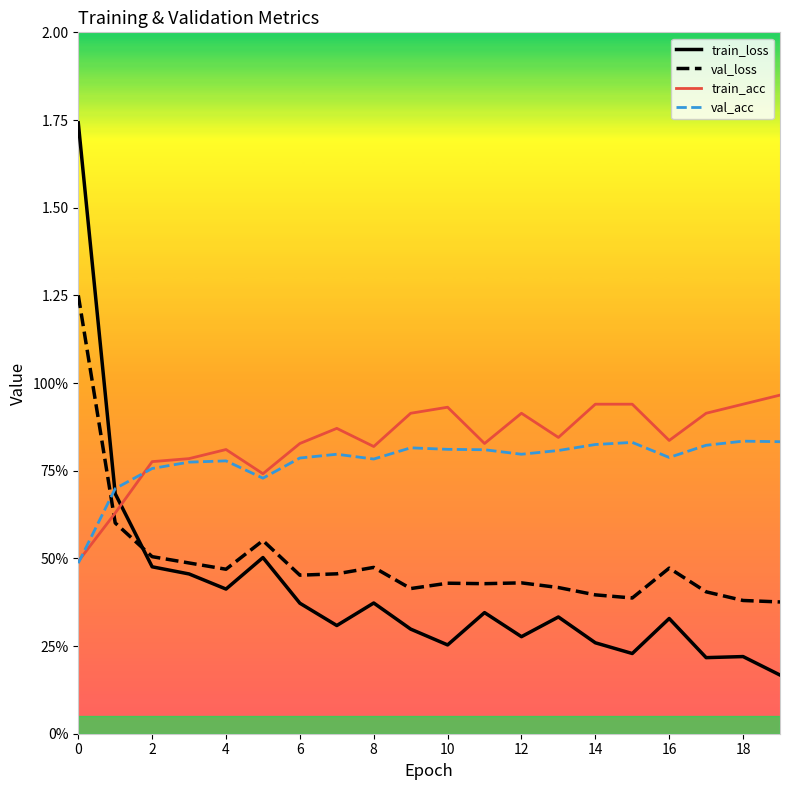

What are all the series names shown in the legend?

train_loss, val_loss, train_acc, val_acc